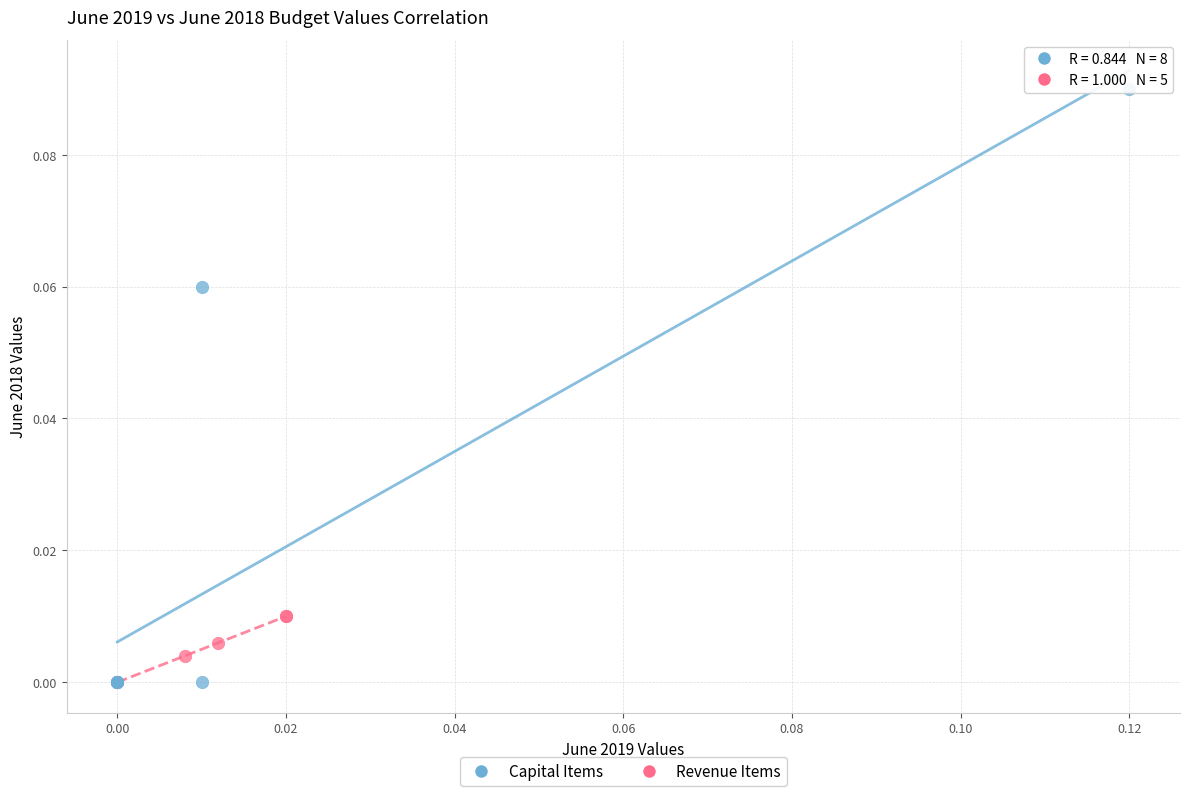

Which series has the widest spread of Y values?

Capital Items